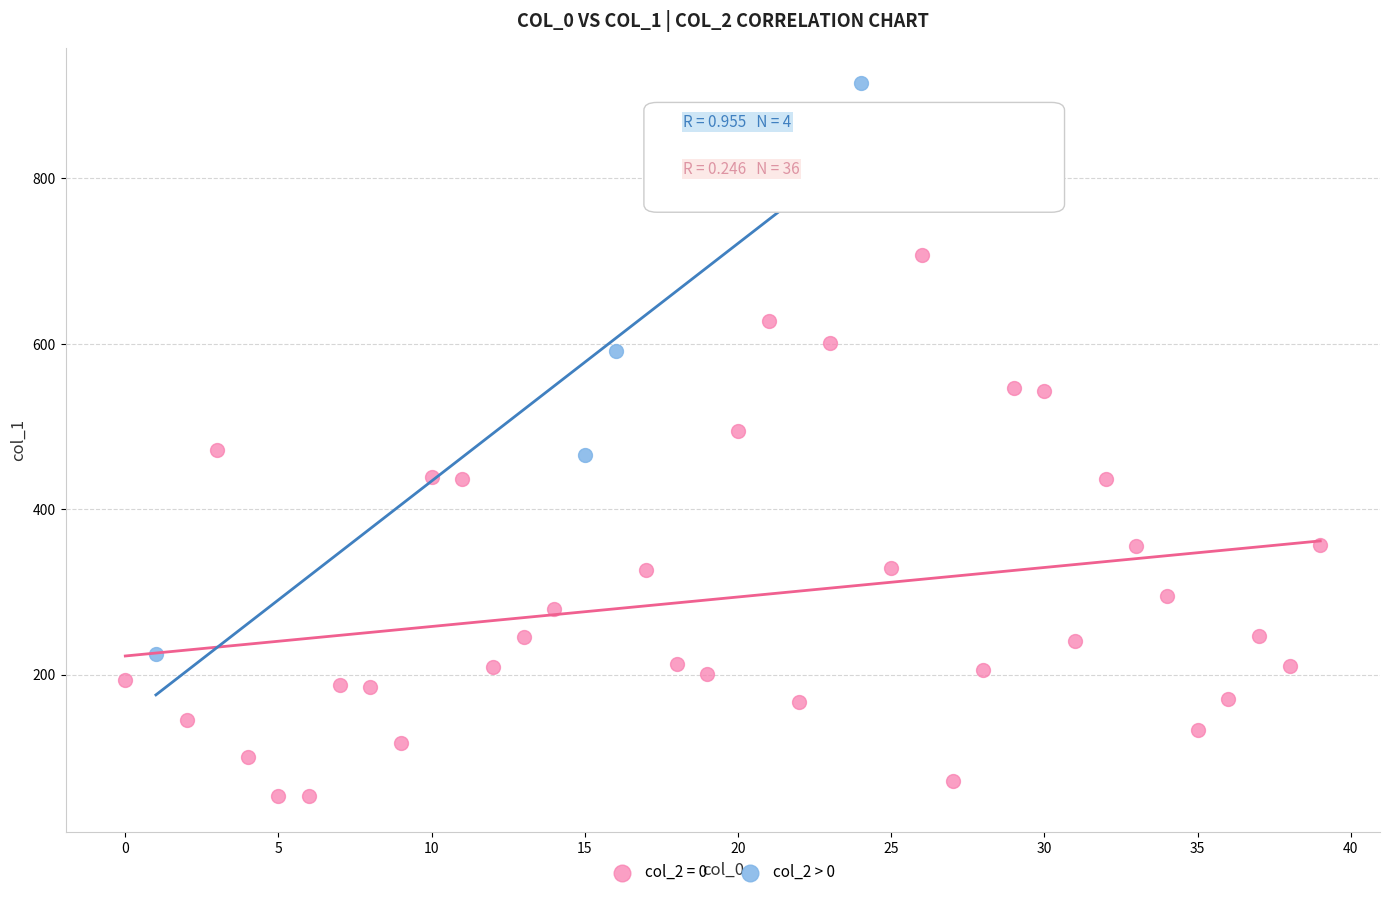

Which series reaches the maximum Y coordinate?

col_2 > 0